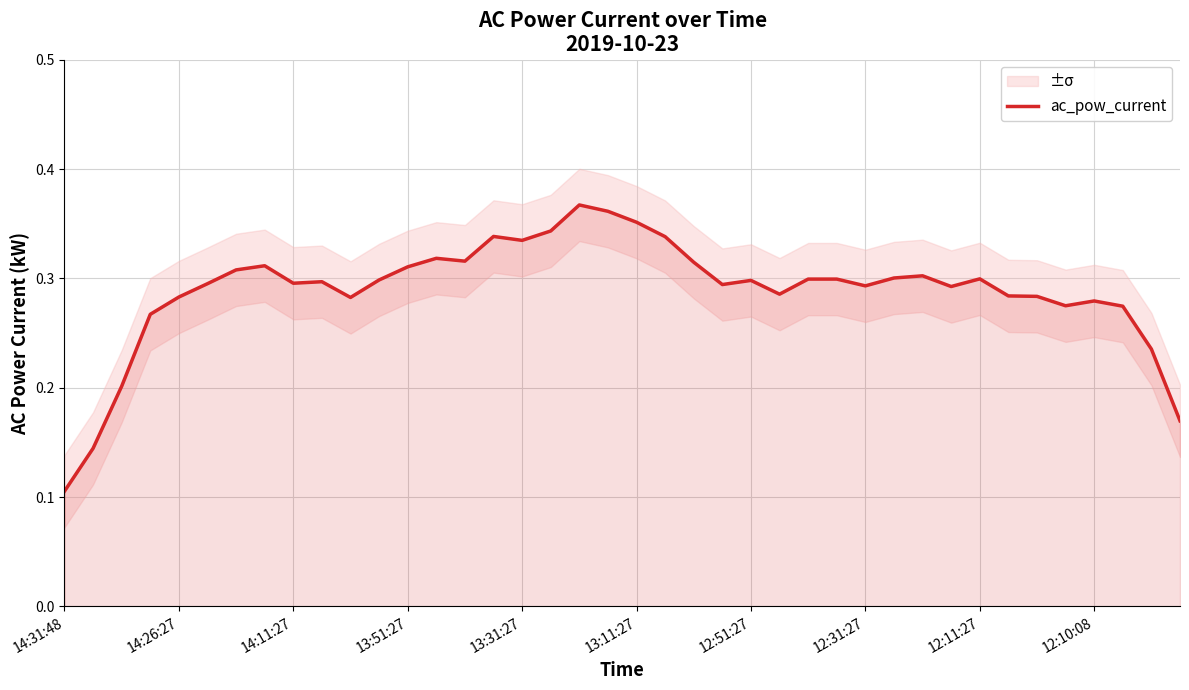

At which label is the value closest to 0?

14:31:48